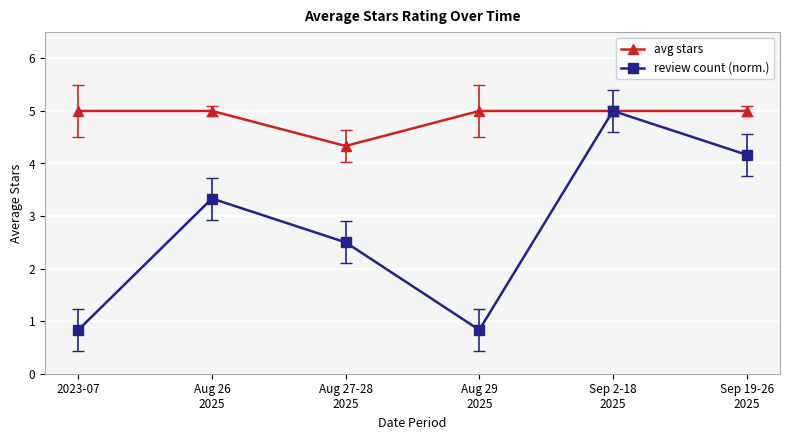

Which series has the widest spread of values?

review count (norm.)